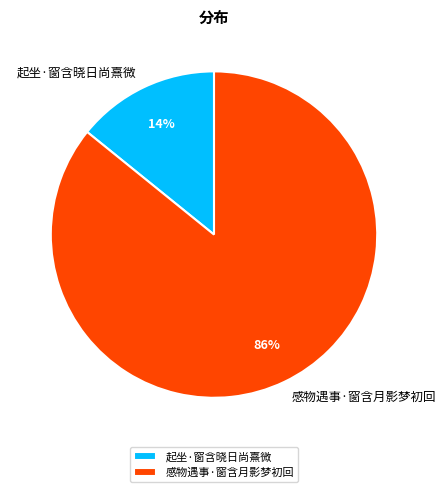

How many segments does this pie chart have?

2